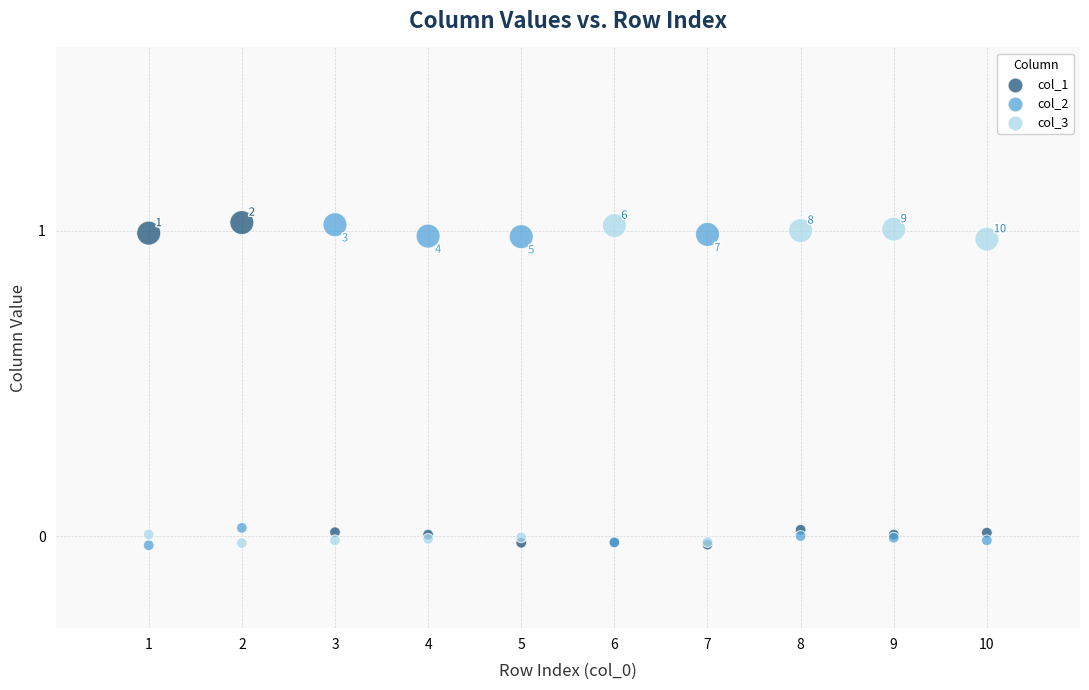

What are all the series names shown in the legend?

col_1, col_2, col_3